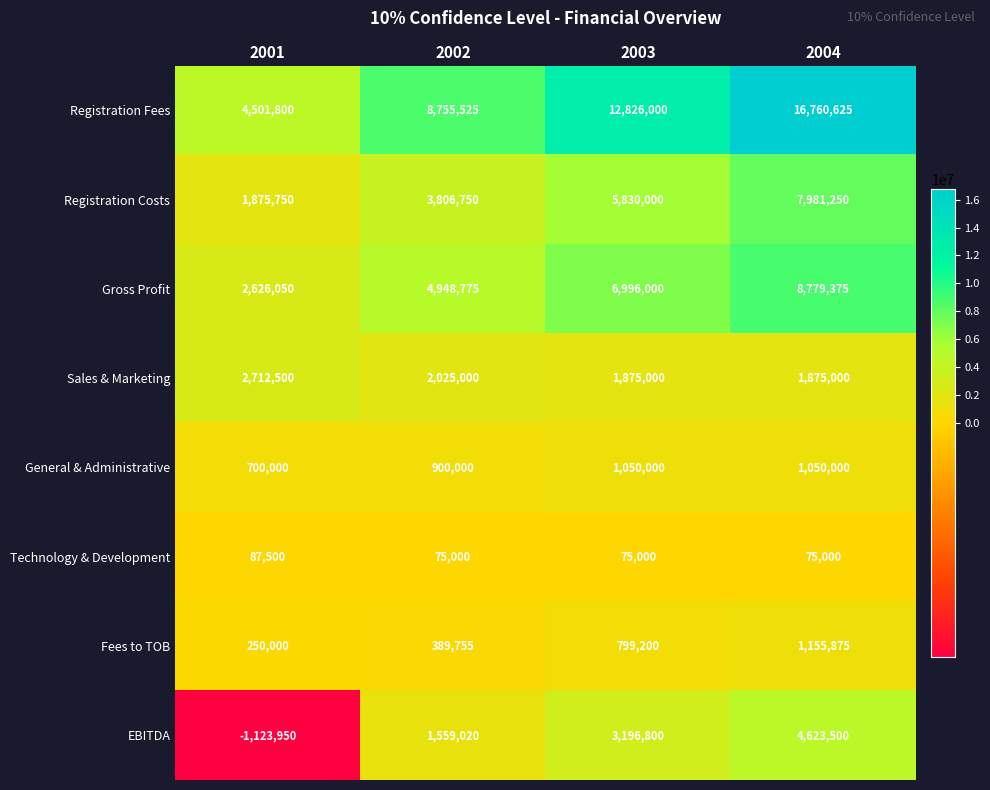

What is the spread (max minus min) of values at 2001?

5625750